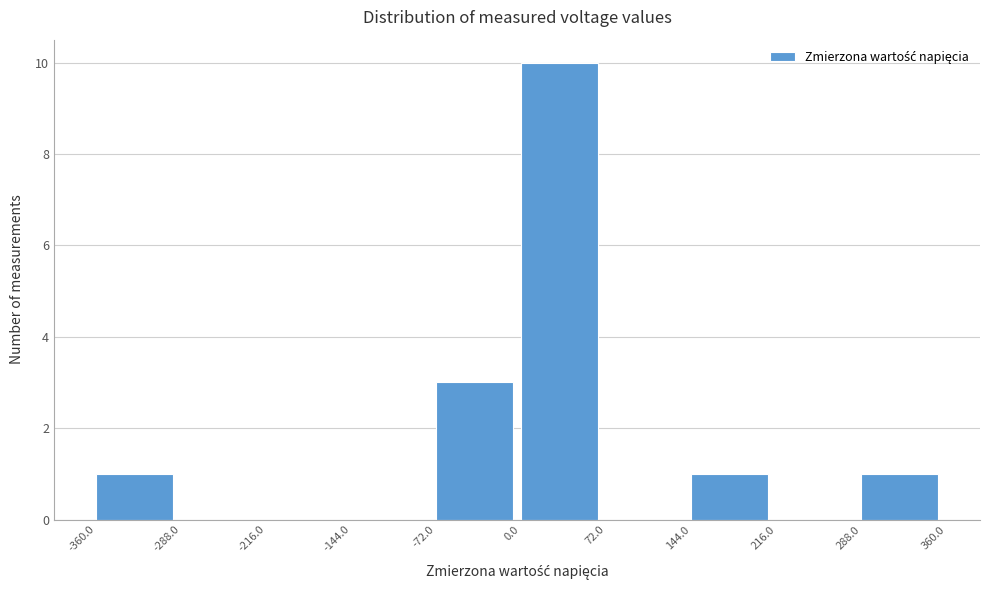

Over which range of the x-axis is the bar tallest?

0.0 to 72.0